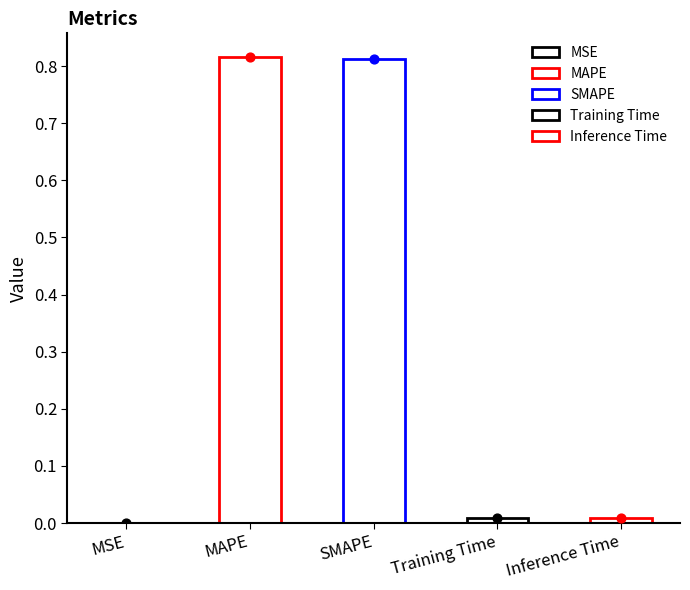

Between MSE and Inference Time, which is larger?

Inference Time